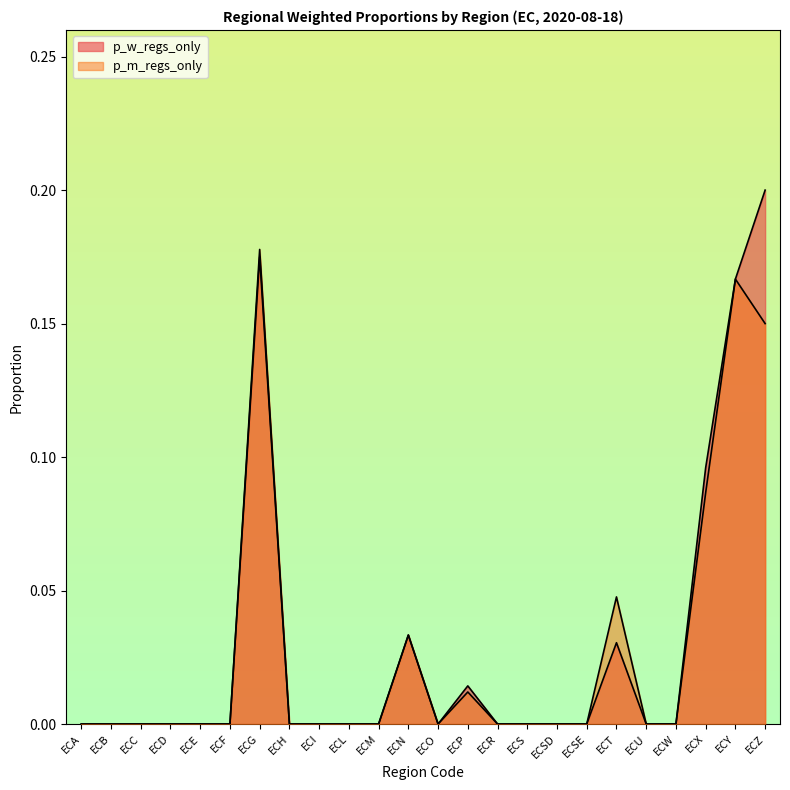

True or false: p_m_regs_only has more than 1 points higher than both neighbors.

True